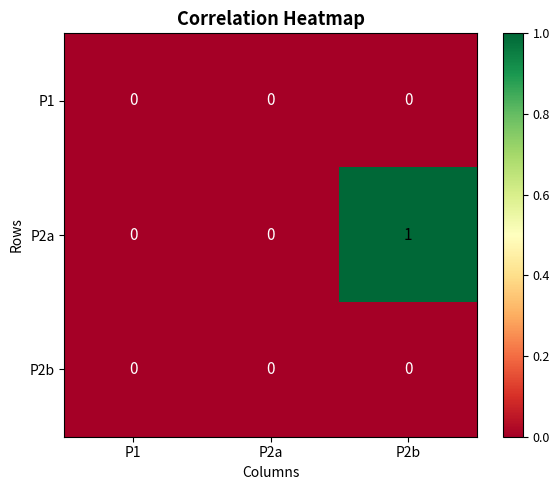

True or false: P1 has a value of 0 at P2b.

True